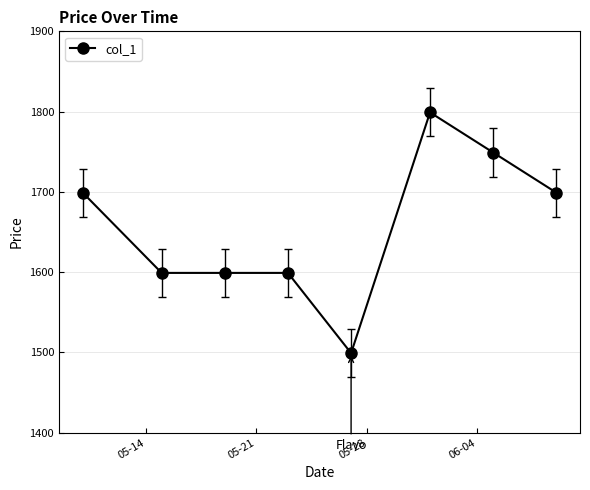

What is the value of the 8th point from the left?

1699